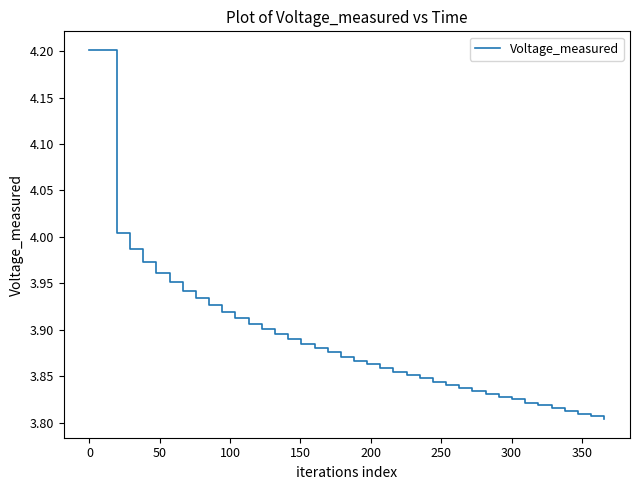

True or false: there are more than 0 points higher than both neighbors.

True